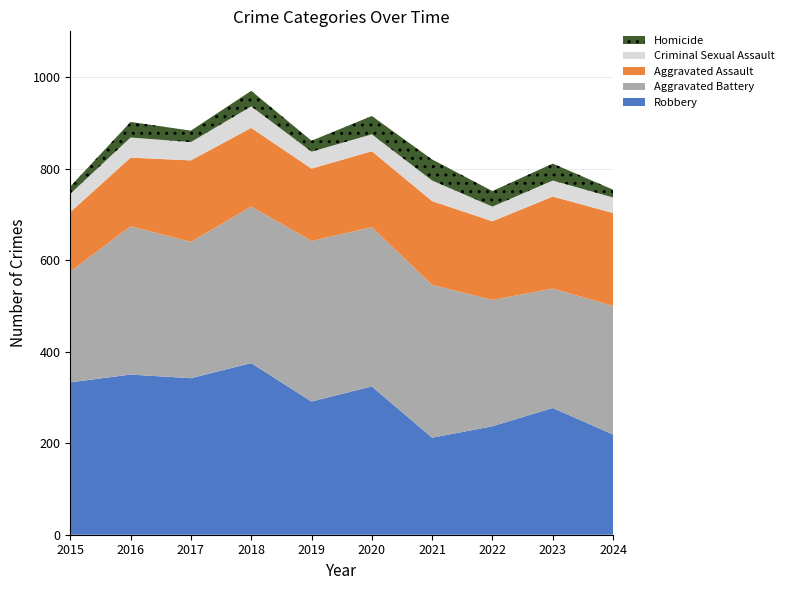

Reading right to left, extract all data points from this chart.

Aggravated Assault: 203	201	172	183	166	158	172	178	150	130
Aggravated Battery: 281	261	276	334	348	351	342	298	324	242
Criminal Sexual Assault: 34	35	32	45	37	37	47	40	44	40
Homicide: 17	37	34	46	40	24	34	25	34	16
Robbery: 219	277	237	212	324	291	375	342	350	333